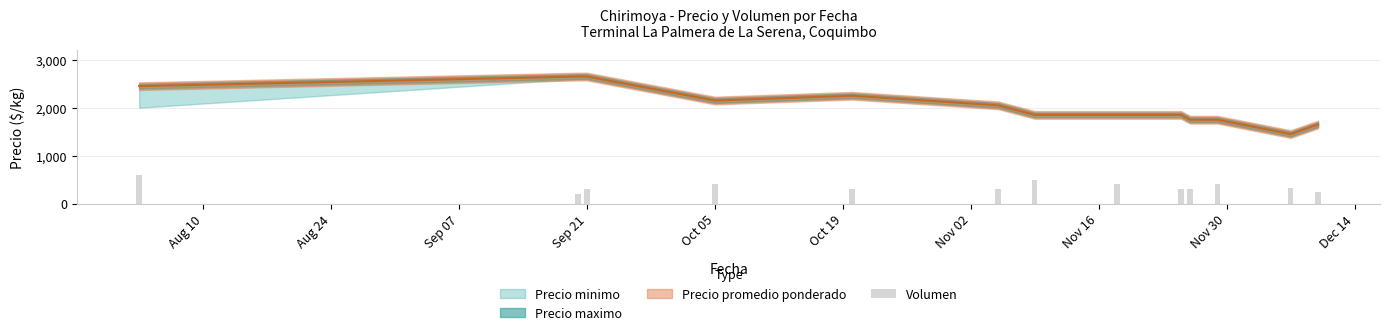

True or false: the data shows 452 at 11.

False